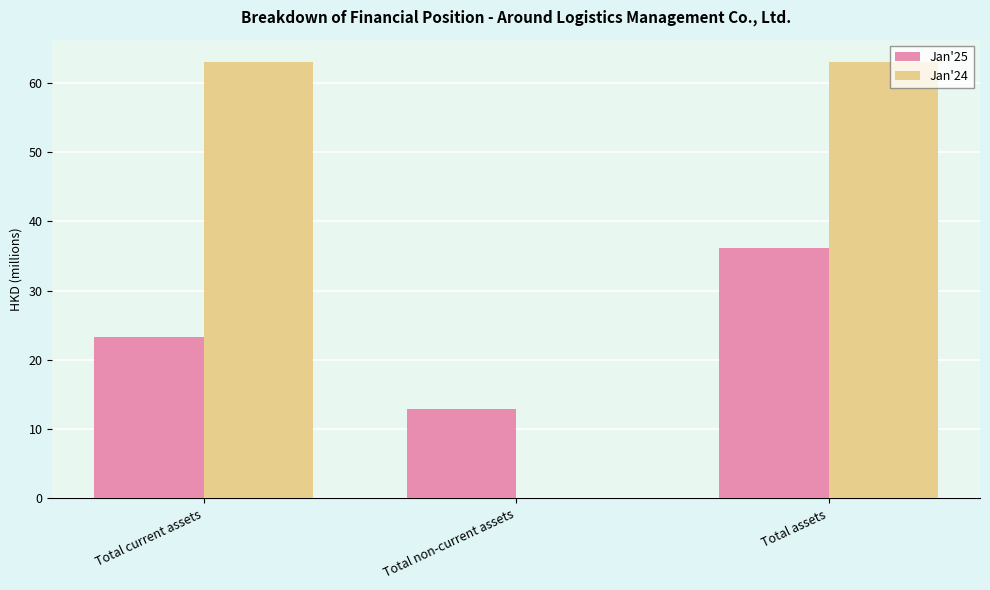

What is the highest value of the Jan'24 series?

63.1